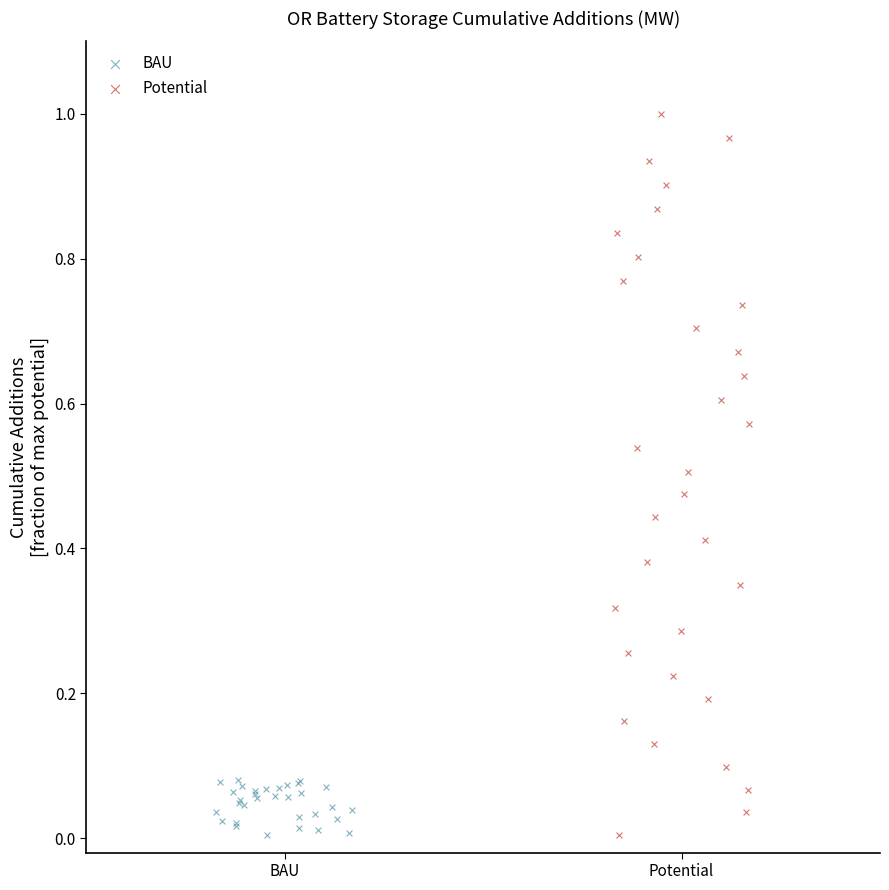

Which series reaches the maximum Y coordinate?

Potential